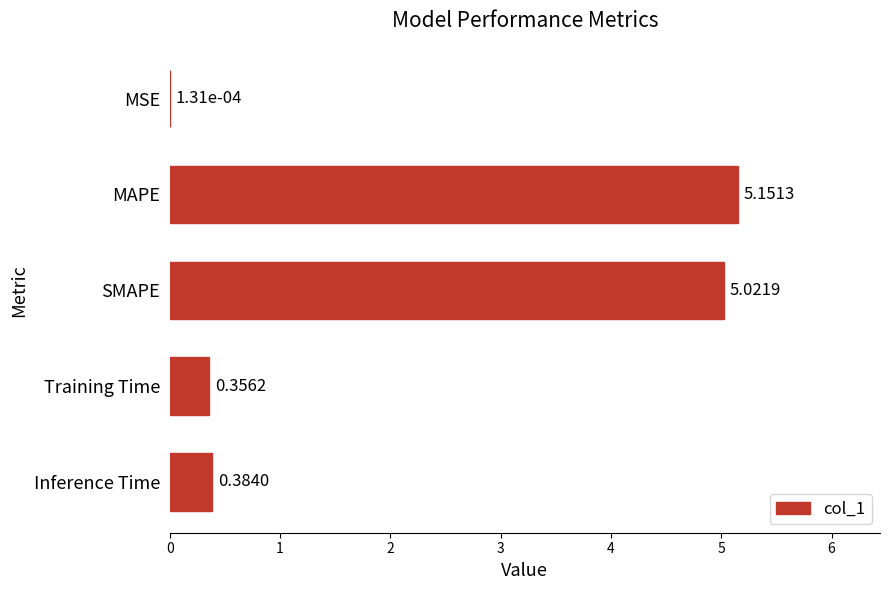

Which category has the highest value across all series?

MAPE